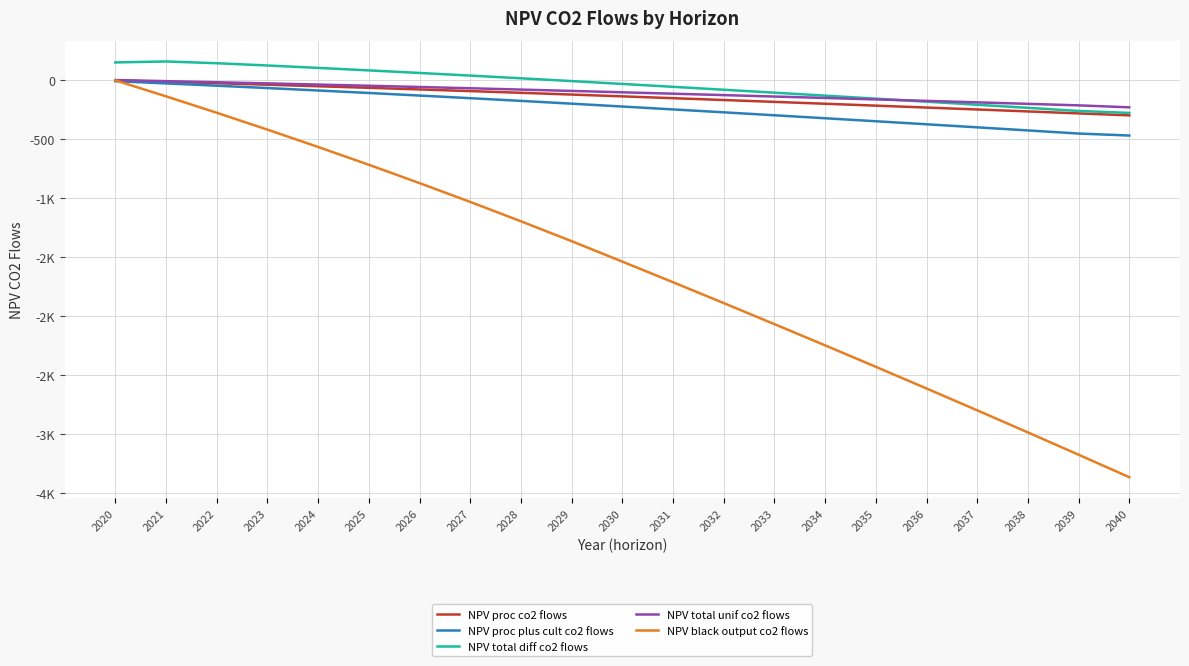

Reading left to right, extract all data points from this chart.

NPV proc co2 flows: 0.0	-12.0	-24.2	-36.9	-49.9	-63.2	-76.9	-91.0	-105.5	-120.4	-135.7	-151.1	-166.7	-182.5	-198.4	-214.5	-230.7	-247.1	-263.6	-280.3	-297.1
NPV proc plus cult co2 flows: -6.8	-25.8	-45.3	-65.3	-85.9	-107.1	-128.8	-151.2	-174.1	-197.8	-222.0	-246.5	-271.3	-296.3	-321.5	-347.0	-372.7	-398.6	-424.9	-451.3	-468.2
NPV total diff co2 flows: 152.3	160.4	145.6	126.3	105.9	84.7	63.0	40.6	17.7	-6.0	-30.2	-54.7	-79.5	-104.5	-129.7	-155.2	-180.9	-206.9	-233.1	-259.6	-276.4
NPV total unif co2 flows: 2.7	-6.4	-15.9	-25.5	-35.5	-45.7	-56.2	-67.0	-78.1	-89.5	-101.3	-113.1	-125.1	-137.1	-149.3	-161.6	-174.1	-186.6	-199.3	-212.1	-228.9
NPV black output co2 flows: 0.0	-135.6	-274.9	-418.1	-565.3	-716.6	-872.0	-1031.8	-1196.1	-1364.9	-1538.4	-1713.6	-1890.5	-2069.1	-2249.4	-2431.5	-2615.3	-2801.0	-2988.4	-3177.7	-3368.8